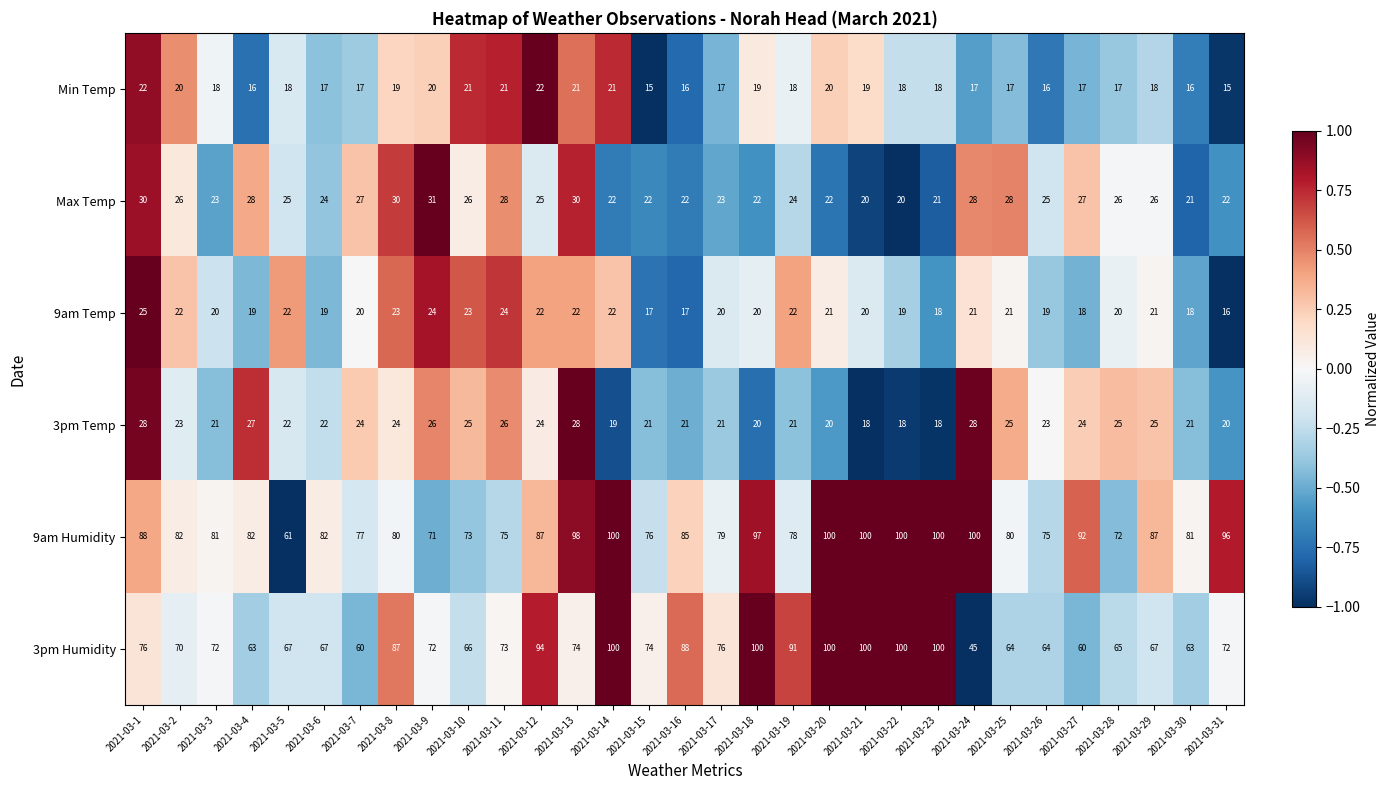

What is the approximate value of 3pm Temp at 2021-03-18, to the nearest 10?

20